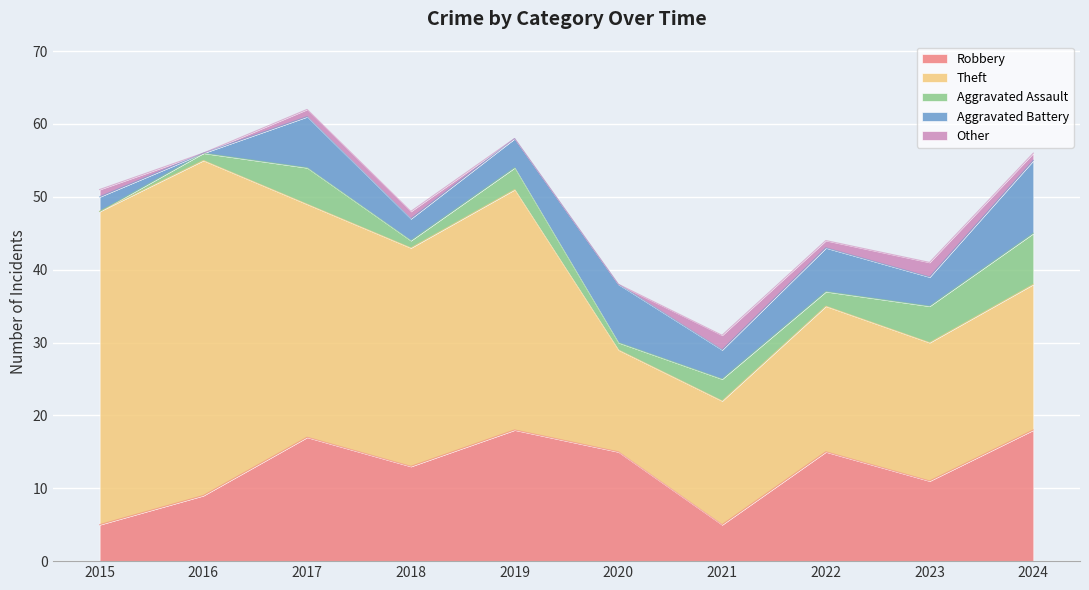

What is the highest value of the Robbery series?

18